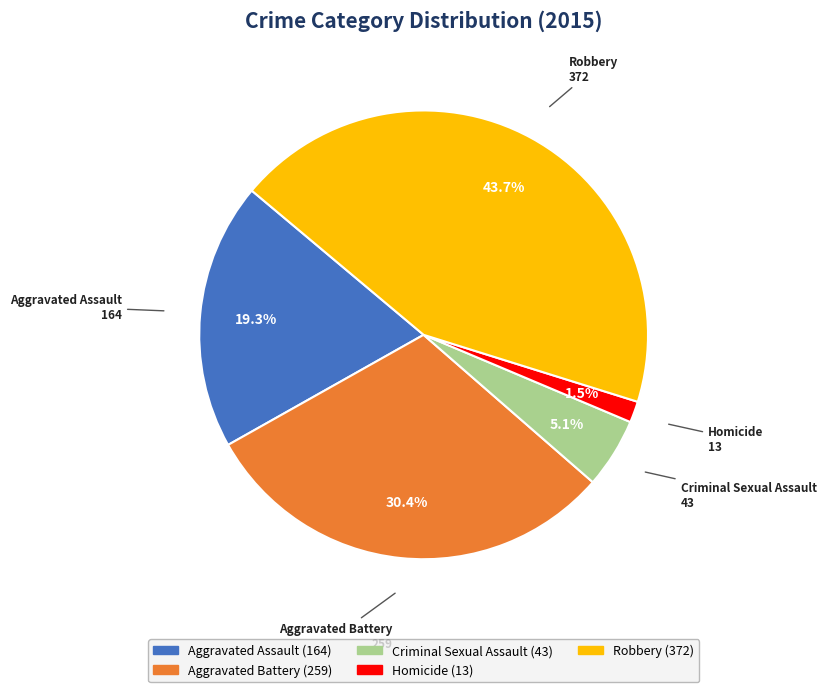

True or false: Criminal Sexual Assault accounts for 5% of the total.

True